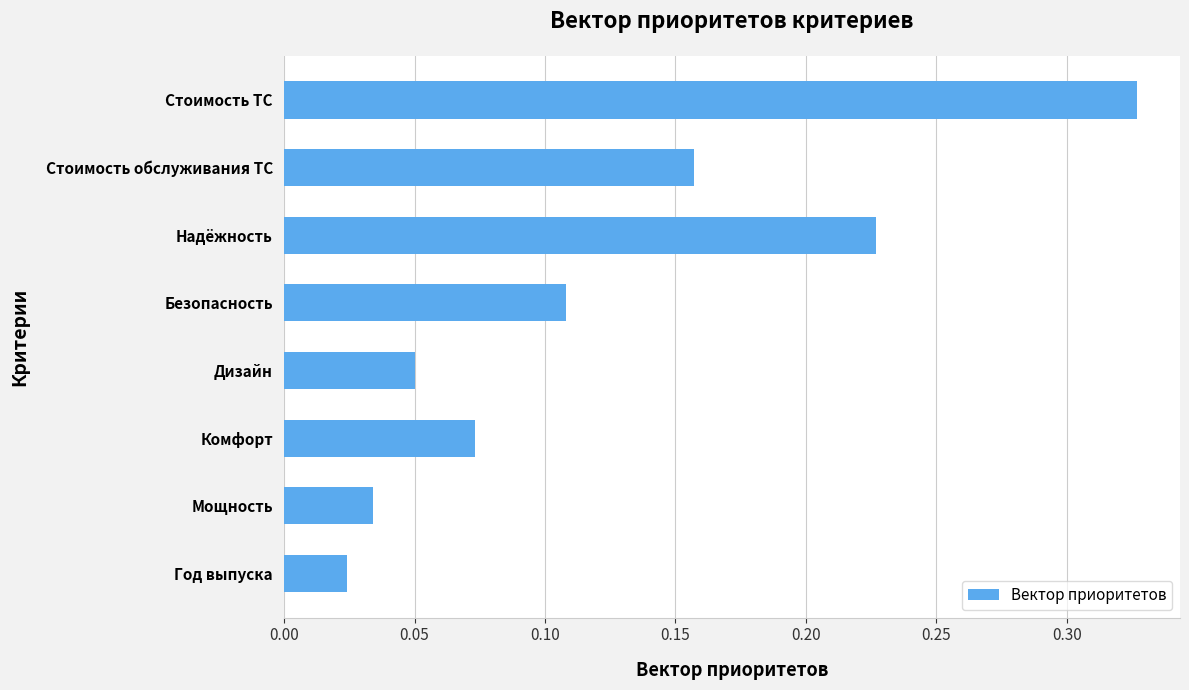

How many series are shown in this chart?

1